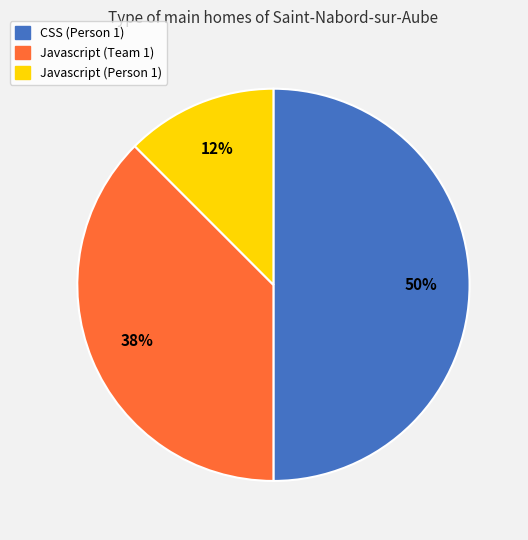

To the nearest percent, what is the average slice percentage?

33%